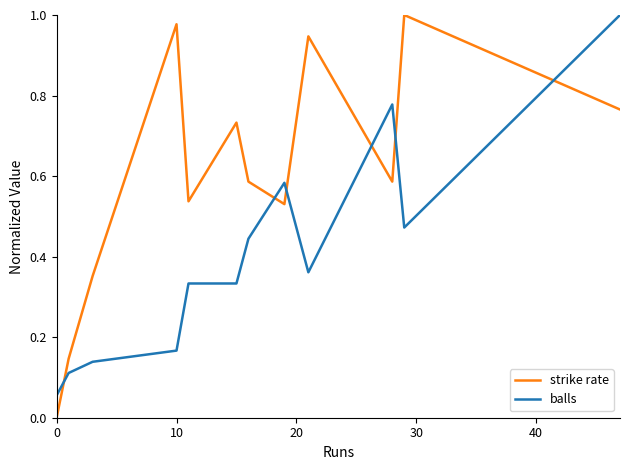

True or false: strike rate and balls cross at least once.

True